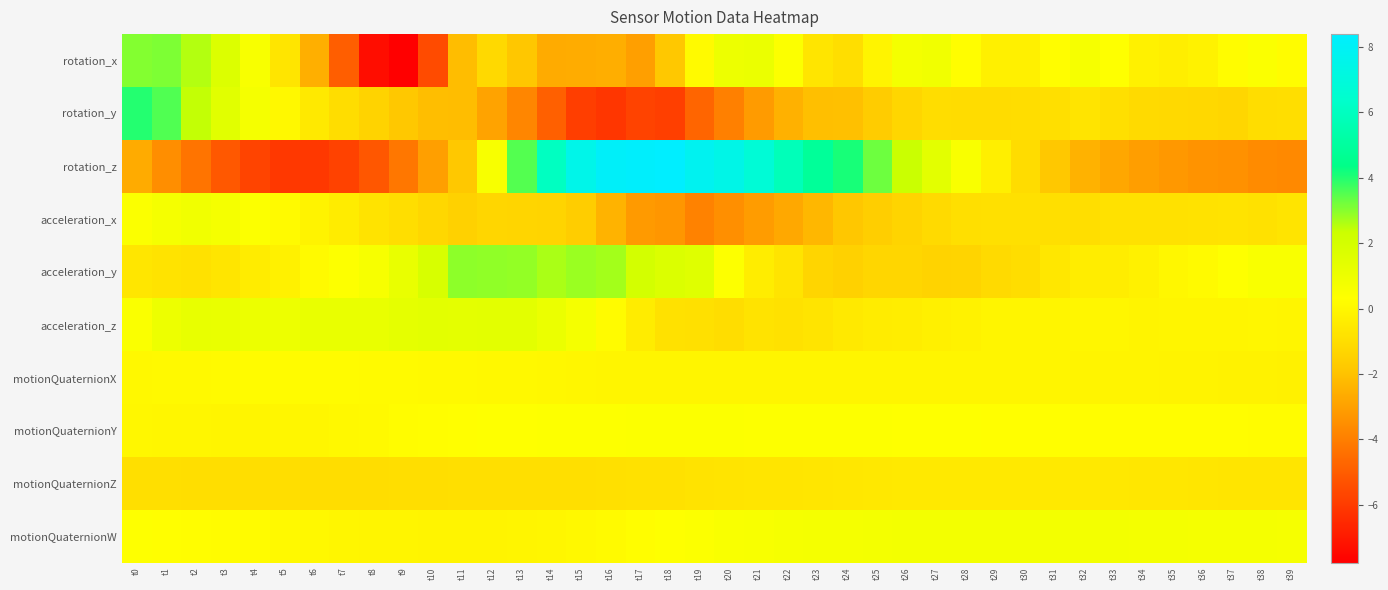

Reading left to right, extract all data points from this chart.

rotation_x: t0=3.0	t1=3.1	t2=2.6	t3=1.7	t4=0.6	t5=-0.7	t6=-2.5	t7=-4.9	t8=-7.3	t9=-7.8	t10=-5.5	t11=-2.1	t12=-1.2	t13=-1.9	t14=-2.7	t15=-2.6	t16=-2.6	t17=-3.0	t18=-1.8	t19=0.1	t20=1.0	t21=1.1	t22=0.4	t23=-0.7	t24=-1.0	t25=-0.1	t26=0.8	t27=0.8	t28=0.2	t29=-0.3	t30=-0.3	t31=0.3	t32=0.6	t33=0.3	t34=-0.2	t35=-0.3	t36=-0.2	t37=0.2	t38=0.4	t39=0.2
rotation_y: t0=4.0	t1=3.5	t2=2.4	t3=1.5	t4=0.7	t5=0.1	t6=-0.6	t7=-1.0	t8=-1.4	t9=-1.8	t10=-2.1	t11=-2.1	t12=-2.9	t13=-3.8	t14=-4.9	t15=-5.9	t16=-6.2	t17=-5.8	t18=-5.9	t19=-4.8	t20=-3.9	t21=-3.1	t22=-2.5	t23=-2.1	t24=-2.1	t25=-1.7	t26=-1.3	t27=-1.0	t28=-1.1	t29=-1.1	t30=-1.0	t31=-0.9	t32=-0.8	t33=-0.9	t34=-1.1	t35=-1.1	t36=-1.2	t37=-1.3	t38=-1.0	t39=-1.0
rotation_z: t0=-2.7	t1=-3.5	t2=-4.3	t3=-5.1	t4=-5.7	t5=-6.1	t6=-6.1	t7=-5.8	t8=-5.2	t9=-4.2	t10=-3.0	t11=-1.8	t12=0.6	t13=3.5	t14=6.0	t15=7.5	t16=8.1	t17=8.3	t18=8.4	t19=7.8	t20=7.4	t21=6.8	t22=5.8	t23=4.9	t24=4.1	t25=3.2	t26=2.3	t27=1.4	t28=0.5	t29=-0.3	t30=-1.1	t31=-1.8	t32=-2.4	t33=-2.8	t34=-3.0	t35=-3.3	t36=-3.4	t37=-3.4	t38=-3.6	t39=-3.7
acceleration_x: t0=0.5	t1=0.7	t2=0.8	t3=0.7	t4=0.4	t5=0.1	t6=-0.1	t7=-0.4	t8=-0.8	t9=-1.0	t10=-1.2	t11=-1.5	t12=-1.3	t13=-1.4	t14=-1.4	t15=-1.7	t16=-2.4	t17=-3.2	t18=-3.3	t19=-3.9	t20=-3.5	t21=-3.1	t22=-2.8	t23=-2.3	t24=-1.8	t25=-1.6	t26=-1.4	t27=-1.1	t28=-0.9	t29=-0.9	t30=-0.9	t31=-0.9	t32=-1.0	t33=-0.9	t34=-0.9	t35=-0.9	t36=-0.8	t37=-0.8	t38=-0.9	t39=-0.7
acceleration_y: t0=-0.7	t1=-0.8	t2=-0.8	t3=-0.7	t4=-0.4	t5=-0.2	t6=0.1	t7=0.4	t8=0.6	t9=1.2	t10=1.9	t11=3.0	t12=2.9	t13=2.9	t14=2.7	t15=2.8	t16=2.7	t17=2.0	t18=1.7	t19=1.6	t20=0.4	t21=-0.4	t22=-0.7	t23=-1.3	t24=-1.5	t25=-1.3	t26=-1.3	t27=-1.4	t28=-1.4	t29=-1.1	t30=-1.0	t31=-0.6	t32=-0.4	t33=-0.4	t34=-0.2	t35=0.0	t36=0.1	t37=0.3	t38=0.5	t39=0.5
acceleration_z: t0=0.5	t1=1.0	t2=1.2	t3=1.2	t4=1.0	t5=1.0	t6=1.1	t7=1.1	t8=1.2	t9=1.3	t10=1.4	t11=1.4	t12=1.4	t13=1.4	t14=1.1	t15=0.7	t16=0.2	t17=-0.4	t18=-0.9	t19=-0.9	t20=-1.0	t21=-0.8	t22=-0.8	t23=-0.7	t24=-0.5	t25=-0.4	t26=-0.4	t27=-0.3	t28=-0.2	t29=-0.1	t30=-0.1	t31=-0.1	t32=-0.0	t33=-0.0	t34=-0.1	t35=-0.1	t36=-0.1	t37=-0.0	t38=-0.0	t39=-0.1
motionQuaternionX: t0=0.0	t1=0.1	t2=0.1	t3=0.1	t4=0.2	t5=0.2	t6=0.2	t7=0.2	t8=0.1	t9=0.1	t10=0.1	t11=0.1	t12=0.1	t13=0.0	t14=0.0	t15=-0.0	t16=-0.0	t17=-0.1	t18=-0.1	t19=-0.1	t20=-0.1	t21=-0.1	t22=-0.1	t23=-0.1	t24=-0.1	t25=-0.1	t26=-0.1	t27=-0.1	t28=-0.1	t29=-0.1	t30=-0.1	t31=-0.1	t32=-0.1	t33=-0.1	t34=-0.1	t35=-0.1	t36=-0.2	t37=-0.2	t38=-0.2	t39=-0.2
motionQuaternionY: t0=-0.0	t1=-0.0	t2=-0.0	t3=-0.0	t4=-0.0	t5=-0.0	t6=-0.0	t7=0.0	t8=0.1	t9=0.2	t10=0.3	t11=0.3	t12=0.3	t13=0.3	t14=0.4	t15=0.4	t16=0.4	t17=0.4	t18=0.4	t19=0.4	t20=0.4	t21=0.4	t22=0.4	t23=0.4	t24=0.4	t25=0.3	t26=0.3	t27=0.3	t28=0.3	t29=0.3	t30=0.3	t31=0.3	t32=0.3	t33=0.3	t34=0.3	t35=0.2	t36=0.2	t37=0.2	t38=0.2	t39=0.2
motionQuaternionZ: t0=-0.9	t1=-0.9	t2=-1.0	t3=-1.0	t4=-1.0	t5=-1.0	t6=-1.0	t7=-1.0	t8=-1.0	t9=-1.0	t10=-1.0	t11=-0.9	t12=-0.9	t13=-0.9	t14=-0.9	t15=-0.9	t16=-0.9	t17=-0.9	t18=-0.8	t19=-0.8	t20=-0.8	t21=-0.7	t22=-0.7	t23=-0.6	t24=-0.6	t25=-0.6	t26=-0.6	t27=-0.5	t28=-0.5	t29=-0.5	t30=-0.5	t31=-0.5	t32=-0.6	t33=-0.6	t34=-0.6	t35=-0.6	t36=-0.7	t37=-0.7	t38=-0.7	t39=-0.7
motionQuaternionW: t0=0.3	t1=0.3	t2=0.3	t3=0.2	t4=0.2	t5=0.1	t6=0.0	t7=-0.0	t8=-0.1	t9=-0.1	t10=-0.1	t11=-0.1	t12=-0.1	t13=-0.1	t14=-0.0	t15=0.1	t16=0.2	t17=0.2	t18=0.3	t19=0.4	t20=0.5	t21=0.6	t22=0.6	t23=0.7	t24=0.7	t25=0.7	t26=0.8	t27=0.8	t28=0.8	t29=0.8	t30=0.8	t31=0.8	t32=0.8	t33=0.8	t34=0.7	t35=0.7	t36=0.7	t37=0.7	t38=0.7	t39=0.6